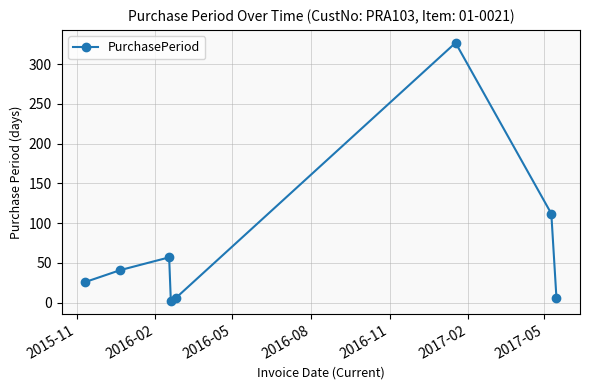

How many points are lower than both their immediate neighbors (excluding endpoints)?

1